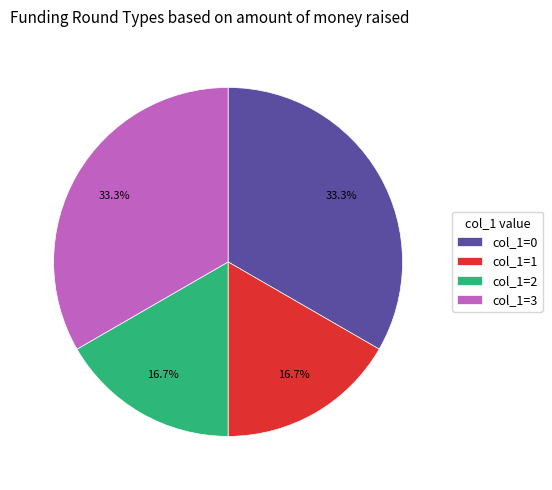

What is the ratio of the value at col_1=2 to the value at col_1=1?

1.0